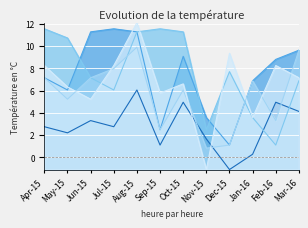

What is the spread (max minus min) of values at Nov-15?

4.7